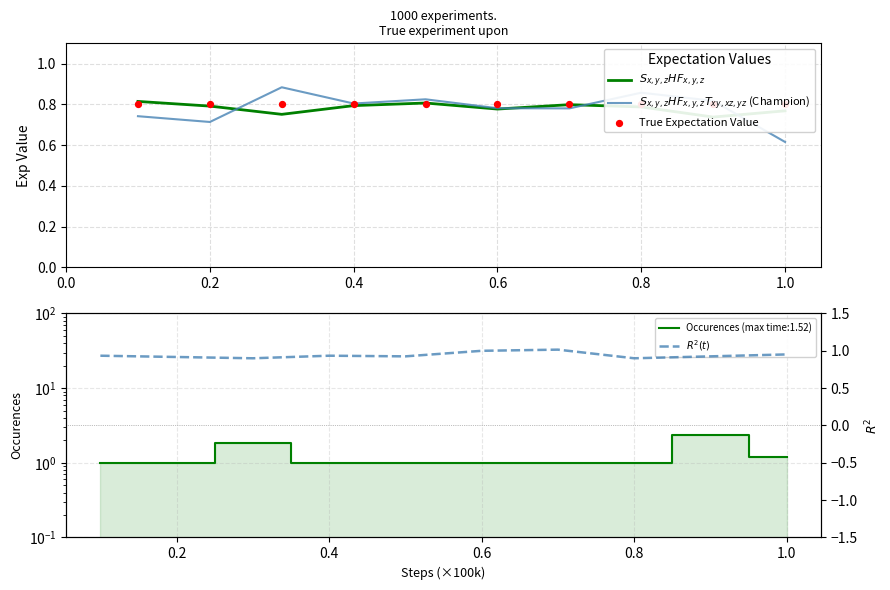

What are all the series names shown in the legend?

$S_{x,y,z}HF_{x,y,z}$, $S_{x,y,z}HF_{x,y,z}T_{xy,xz,yz}$ (Champion), True Expectation Value, $R^2(t)$